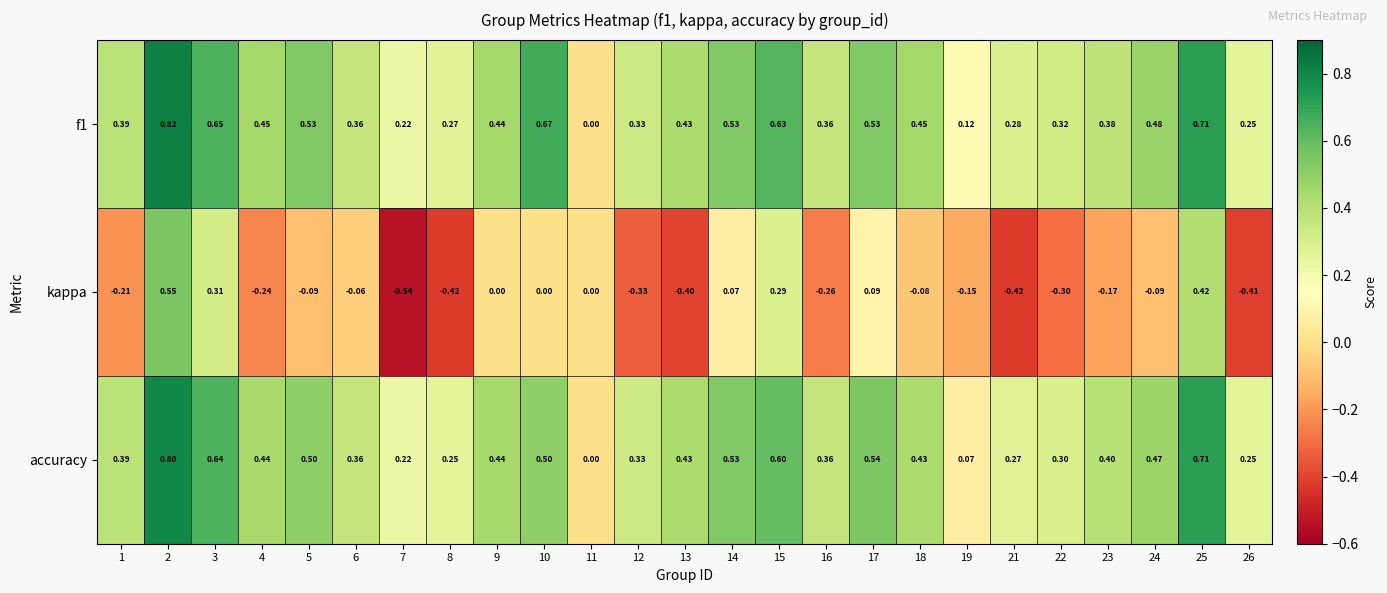

Which series changed the most between 6 and 23?

kappa